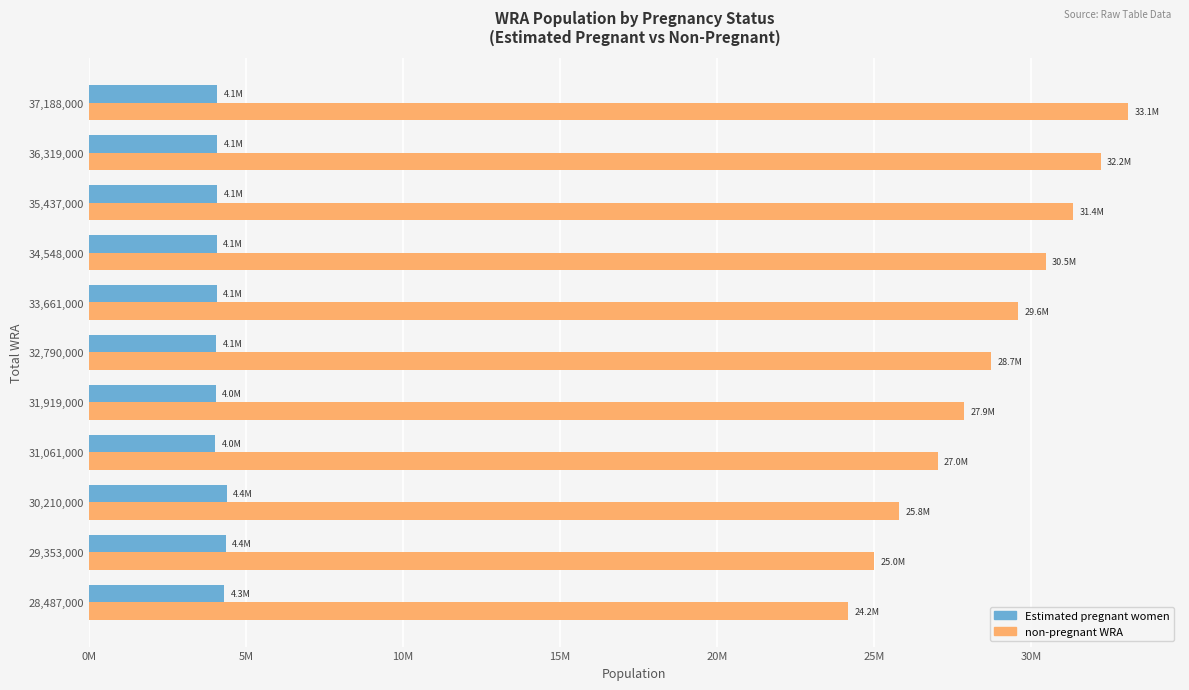

What are all the series names shown in the legend?

Estimated pregnant women, non-pregnant WRA